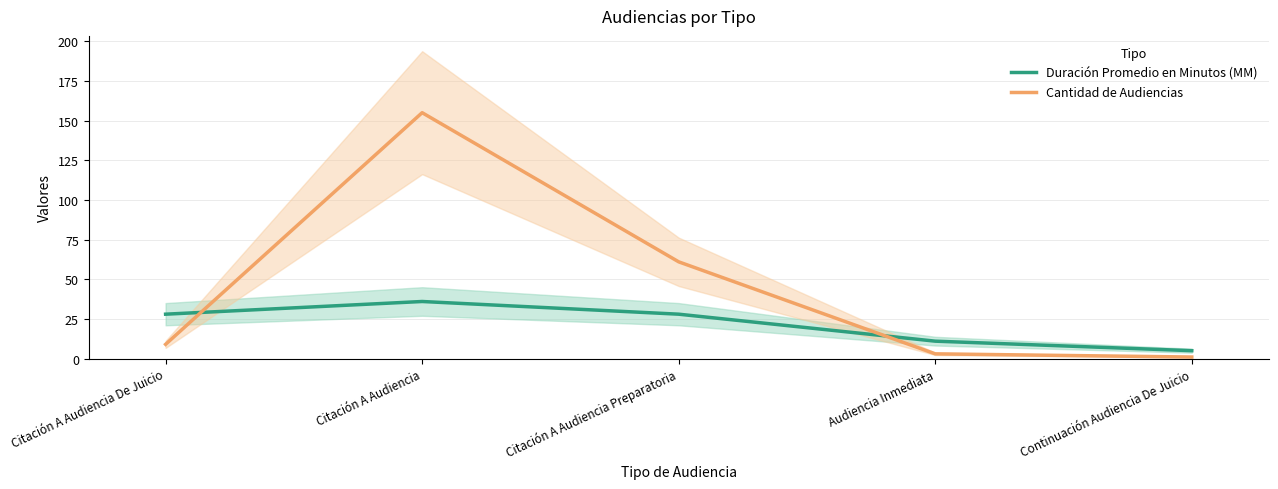

True or false: Cantidad de Audiencias has a value of 3 at Audiencia Inmediata.

True